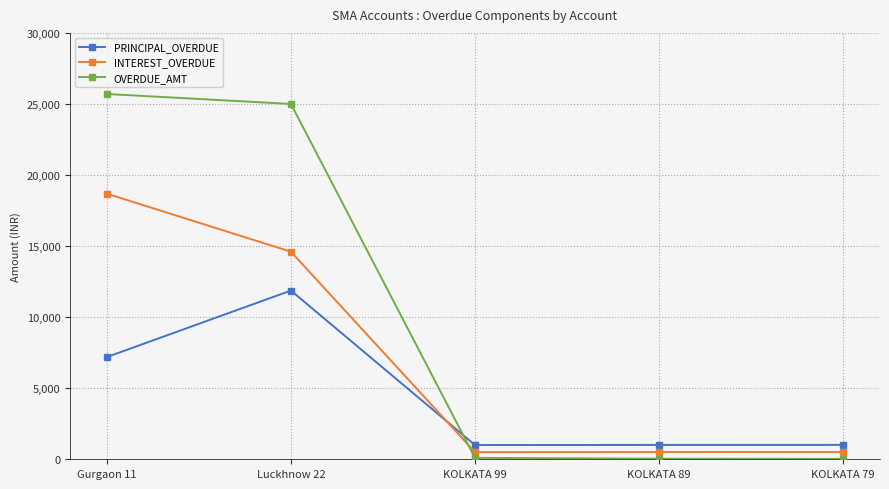

Rank the series by their maximum value, from lowest to highest.

PRINCIPAL_OVERDUE, INTEREST_OVERDUE, OVERDUE_AMT